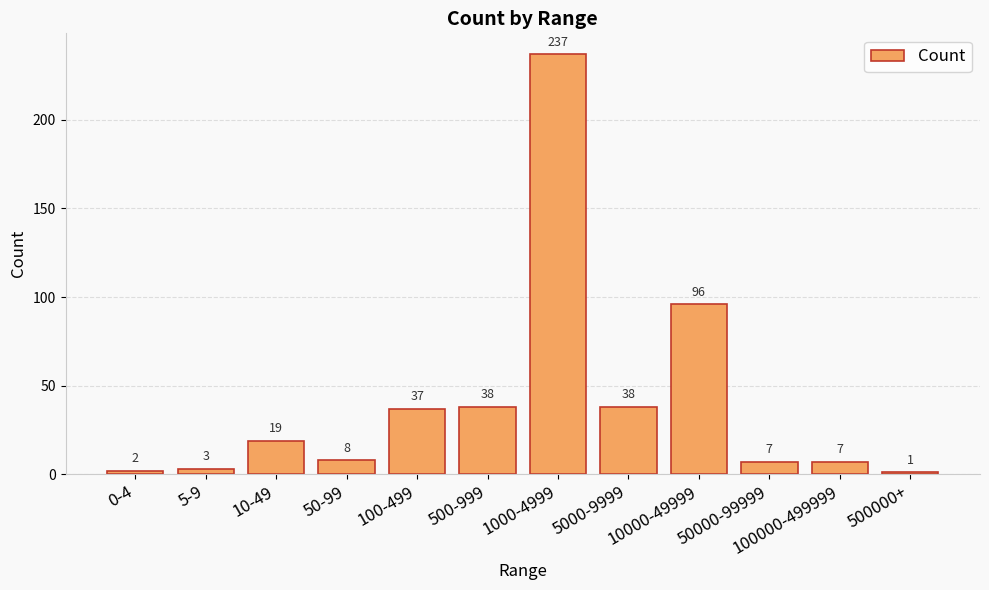

What is the ratio of the value at 100000-499999 to the value at 5000-9999?

0.2